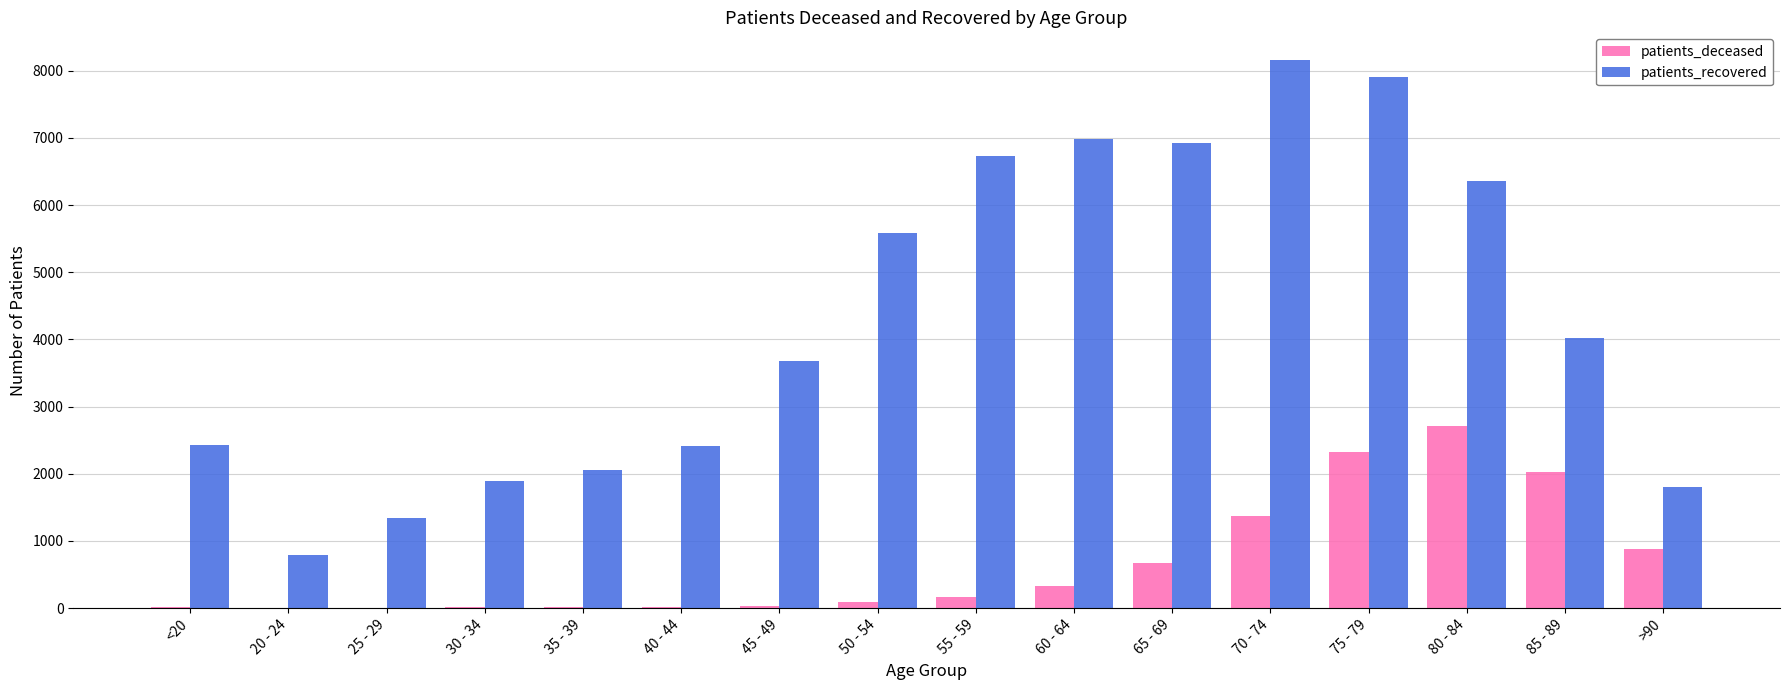

What is the total value across all series at 50 - 54?

5673